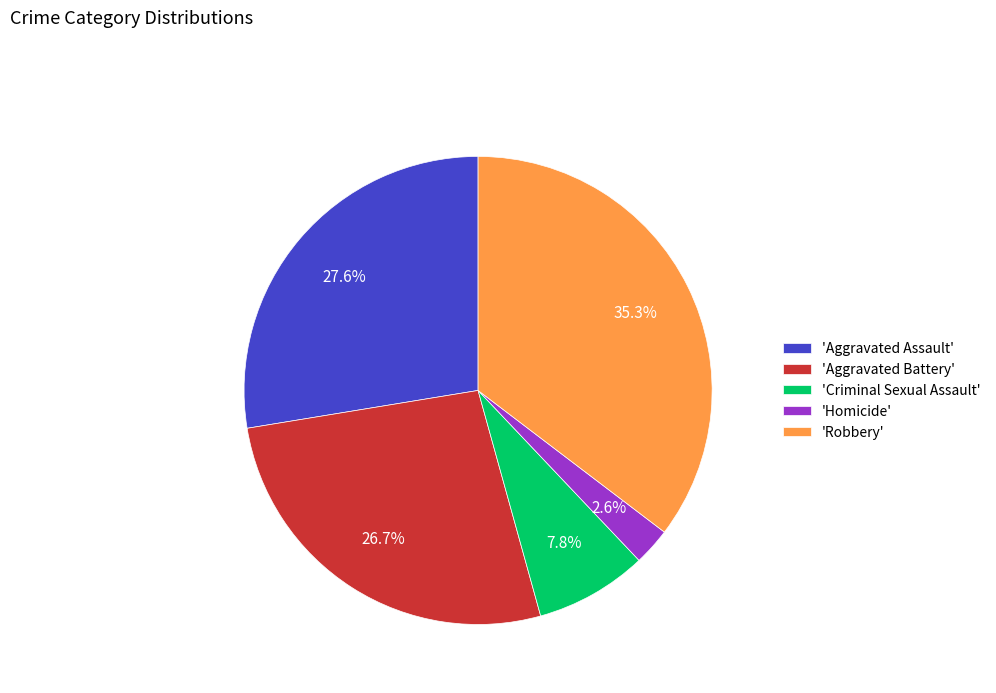

Rank the categories by value from highest to lowest.

'Robbery', 'Aggravated Assault', 'Aggravated Battery', 'Criminal Sexual Assault', 'Homicide'